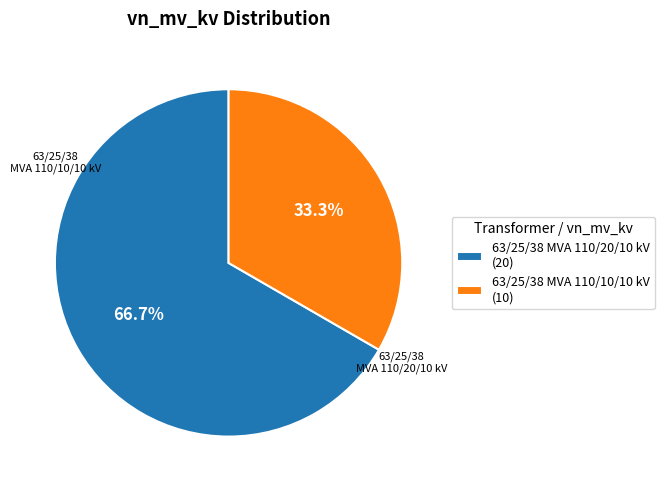

To the nearest percent, what is the difference between the largest and smallest slice percentages?

33%